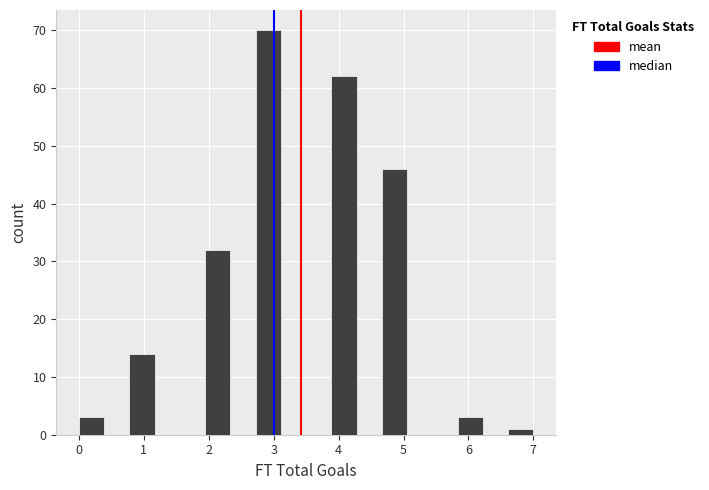

Around what value on the x-axis is the tallest bar? Give the approximate position of its centre, as read against the axis.

2.9